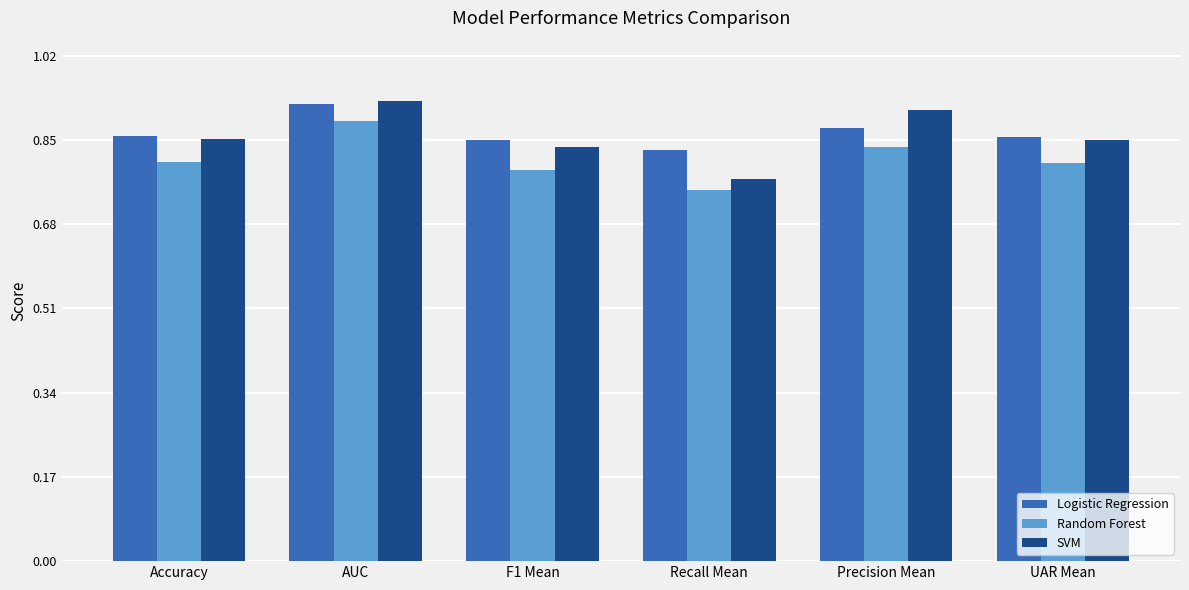

Is the value of Random Forest at Recall Mean greater than the value of Logistic Regression at Accuracy?

No